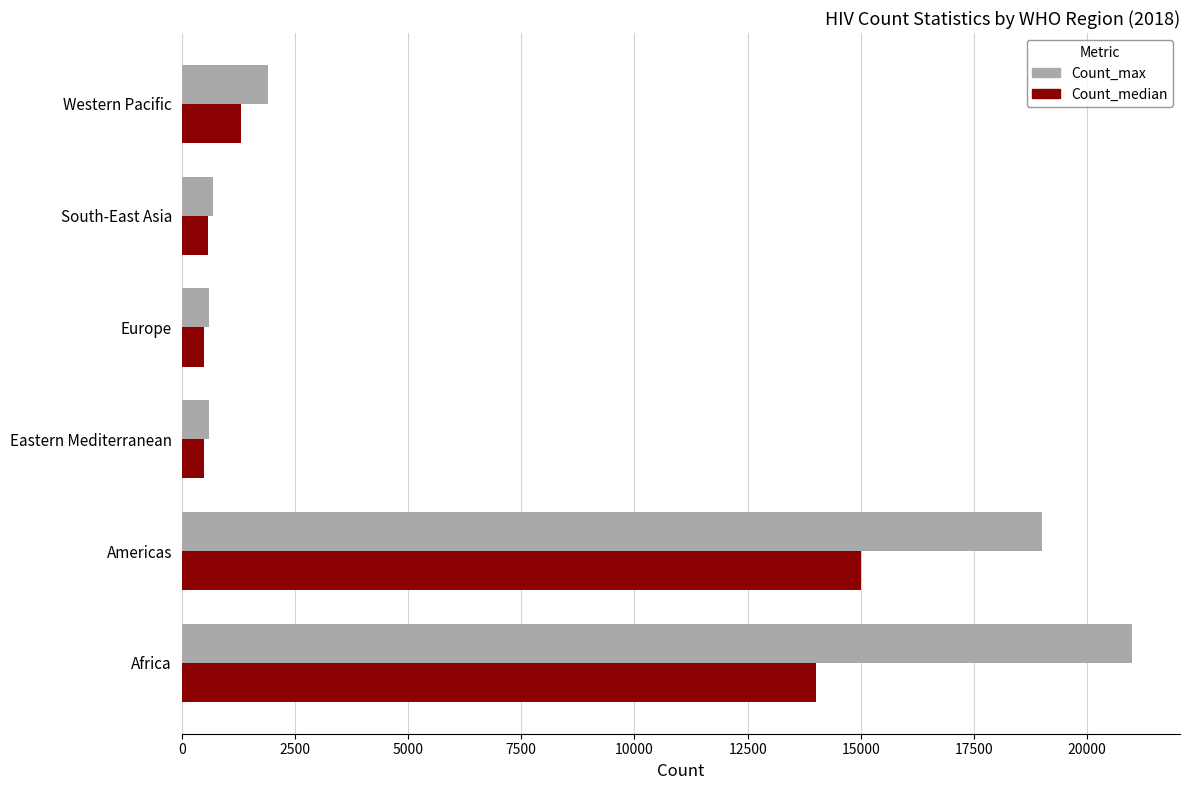

What is the sum of all Count_max values?

43800